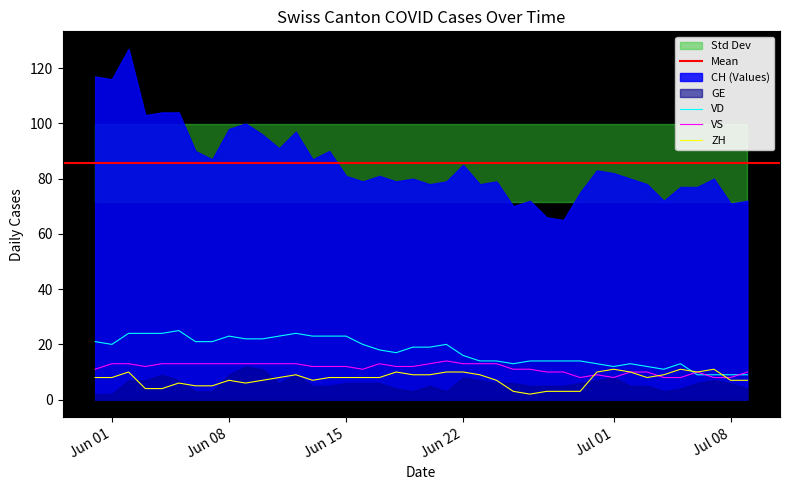

What is the difference between the maximum and minimum values in the VS series?

6